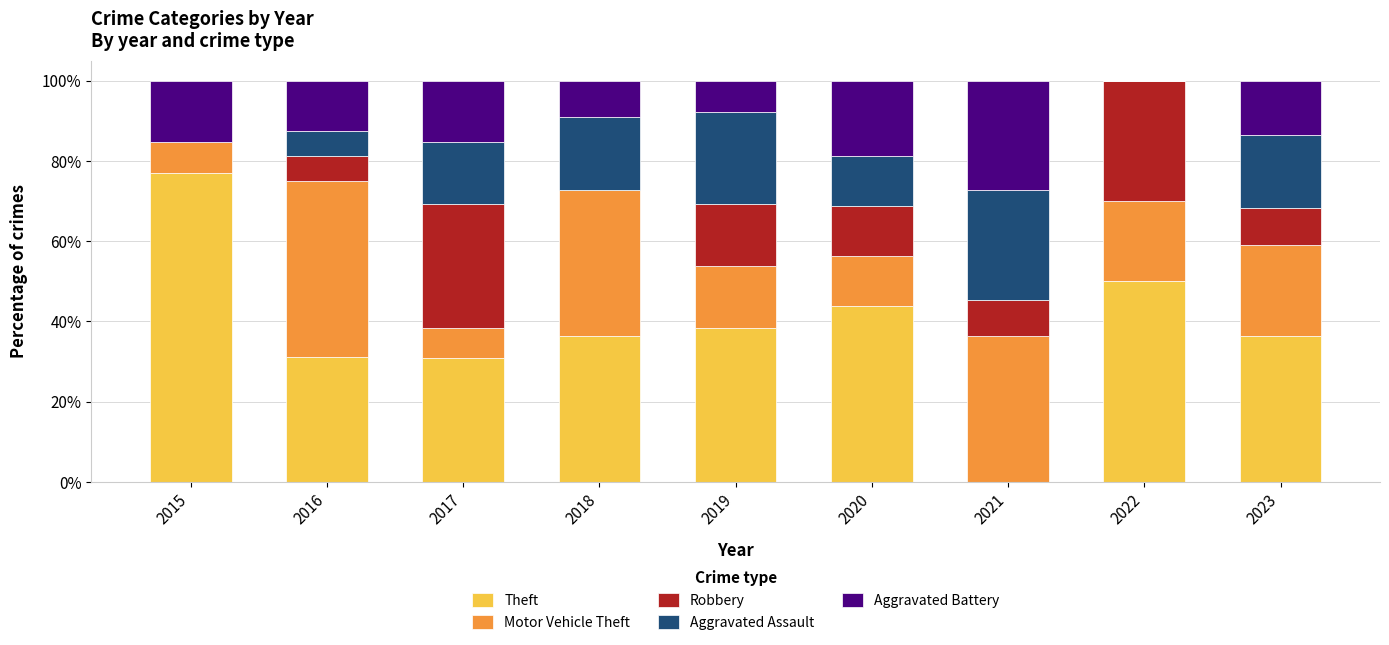

What is the total value across all series at 2023?

100.0